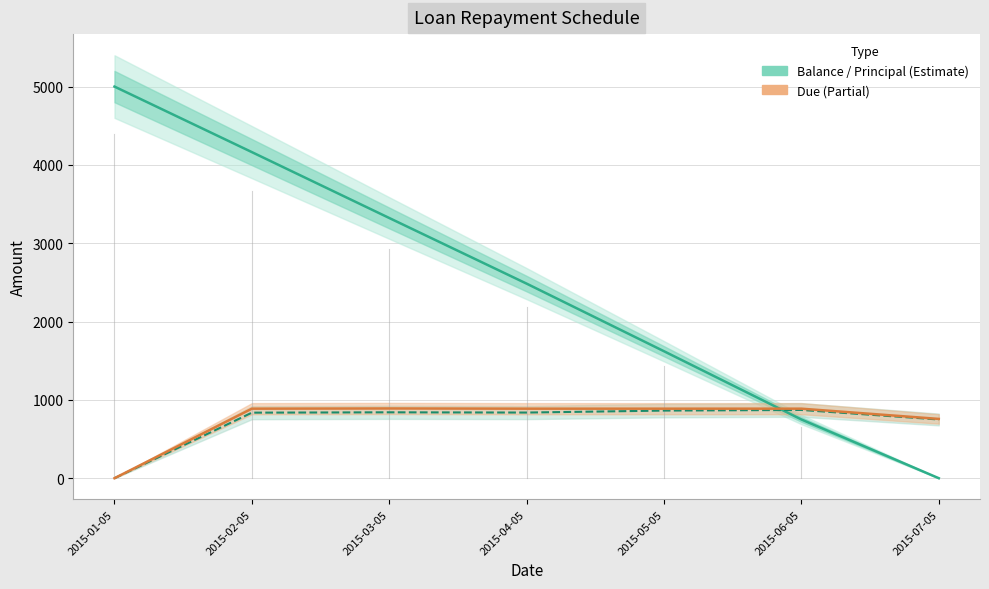

Which label corresponds to the largest value in the chart?

2015-01-05